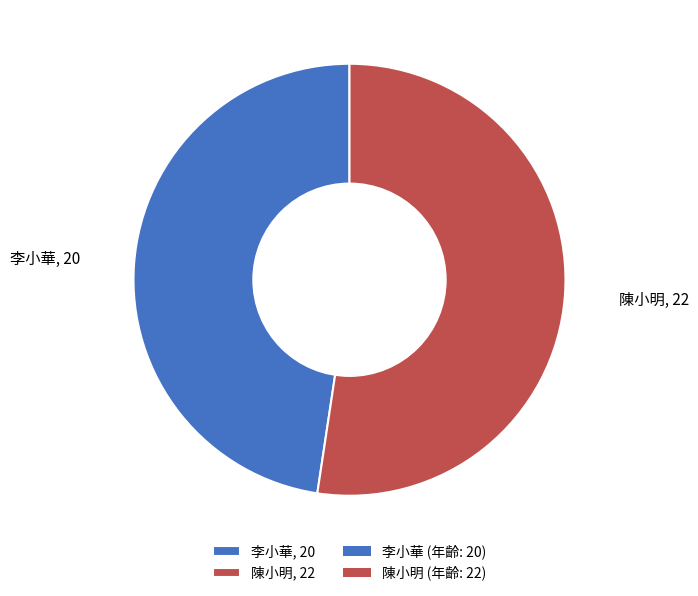

Which category has the biggest portion of the pie?

陳小明, 22